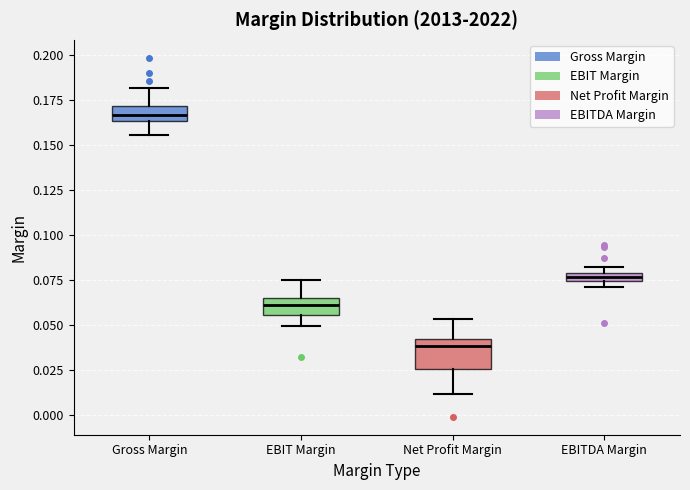

Which box's median line is the lowest?

Net Profit Margin